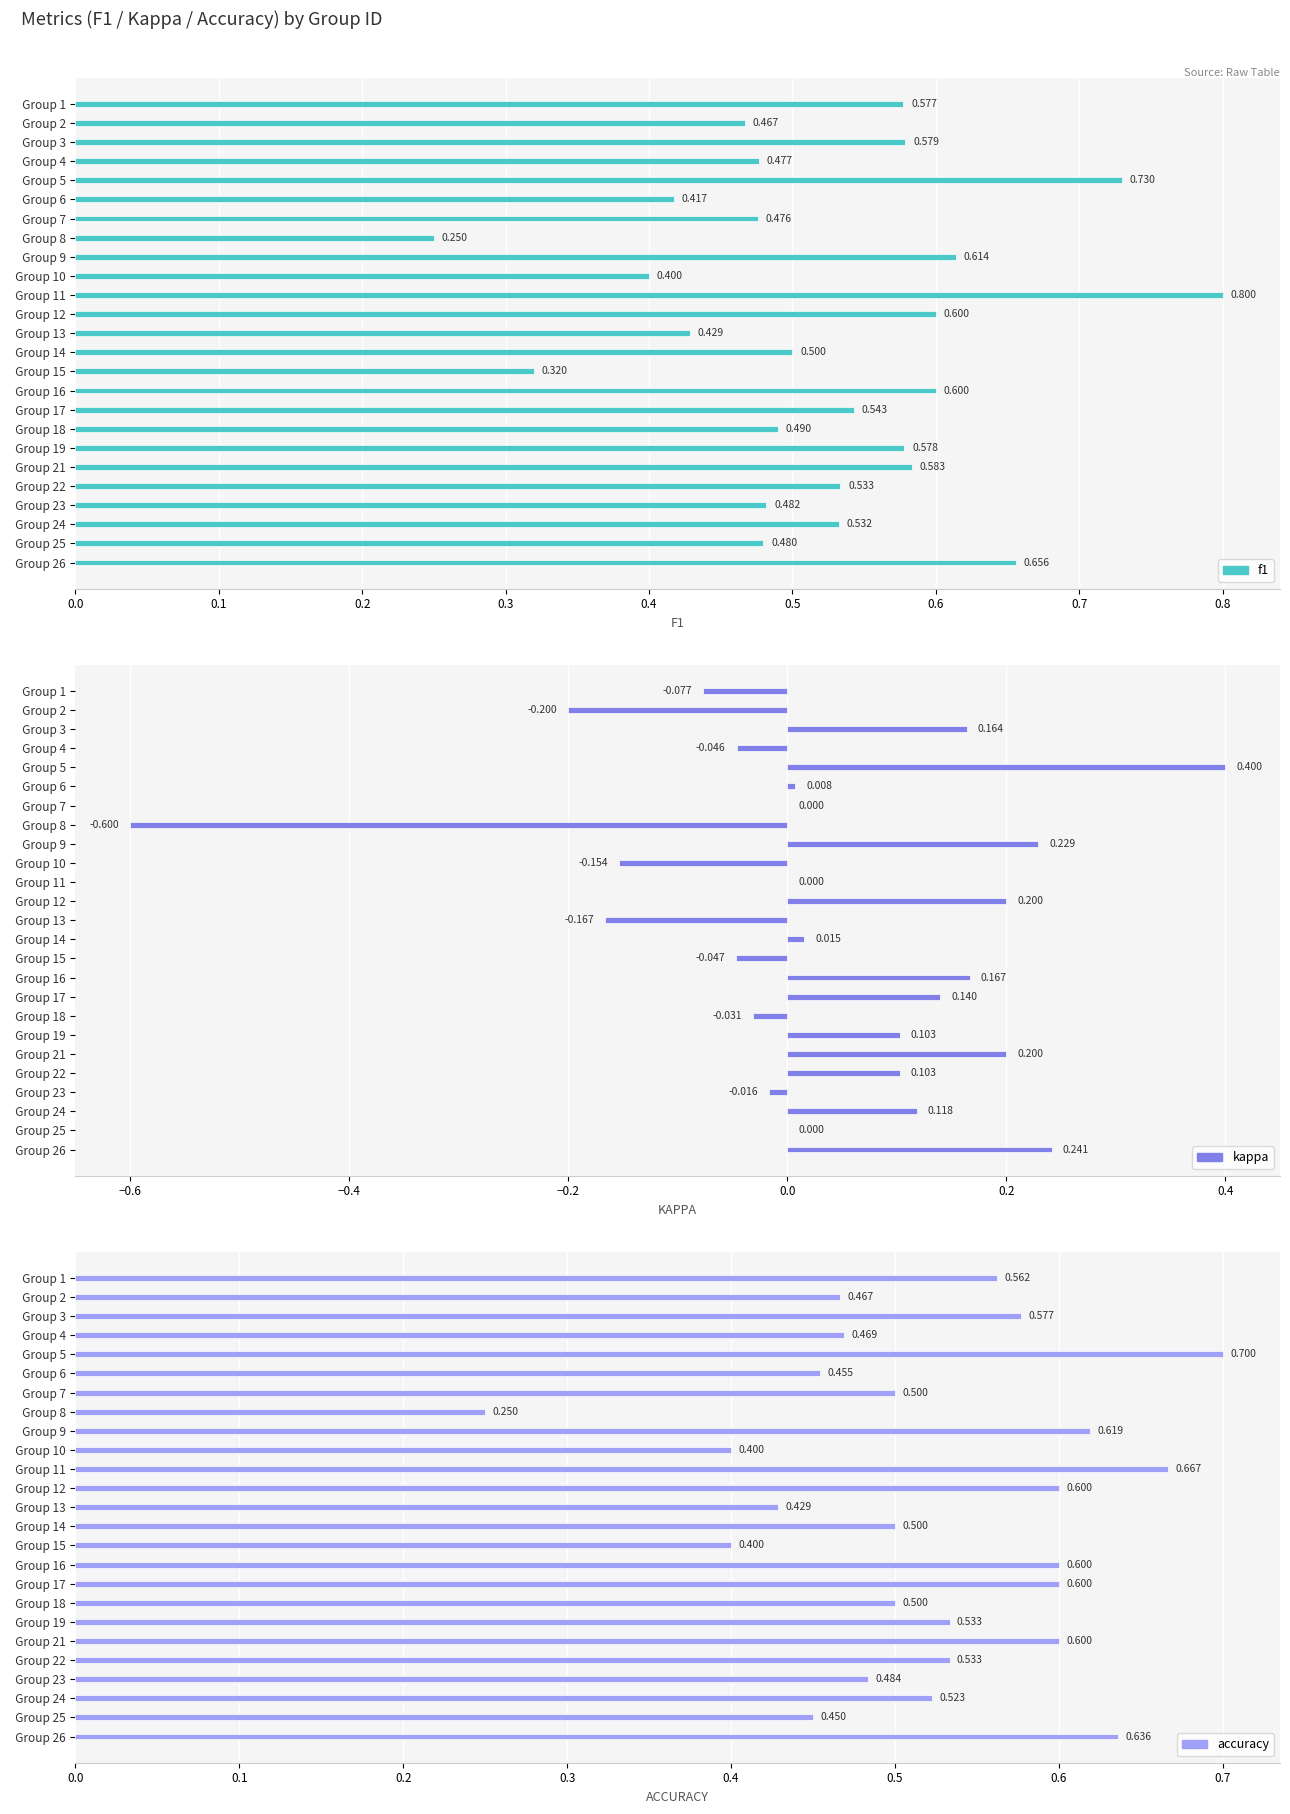

What is the value of the f1 bar at the 7th from the left?

0.5